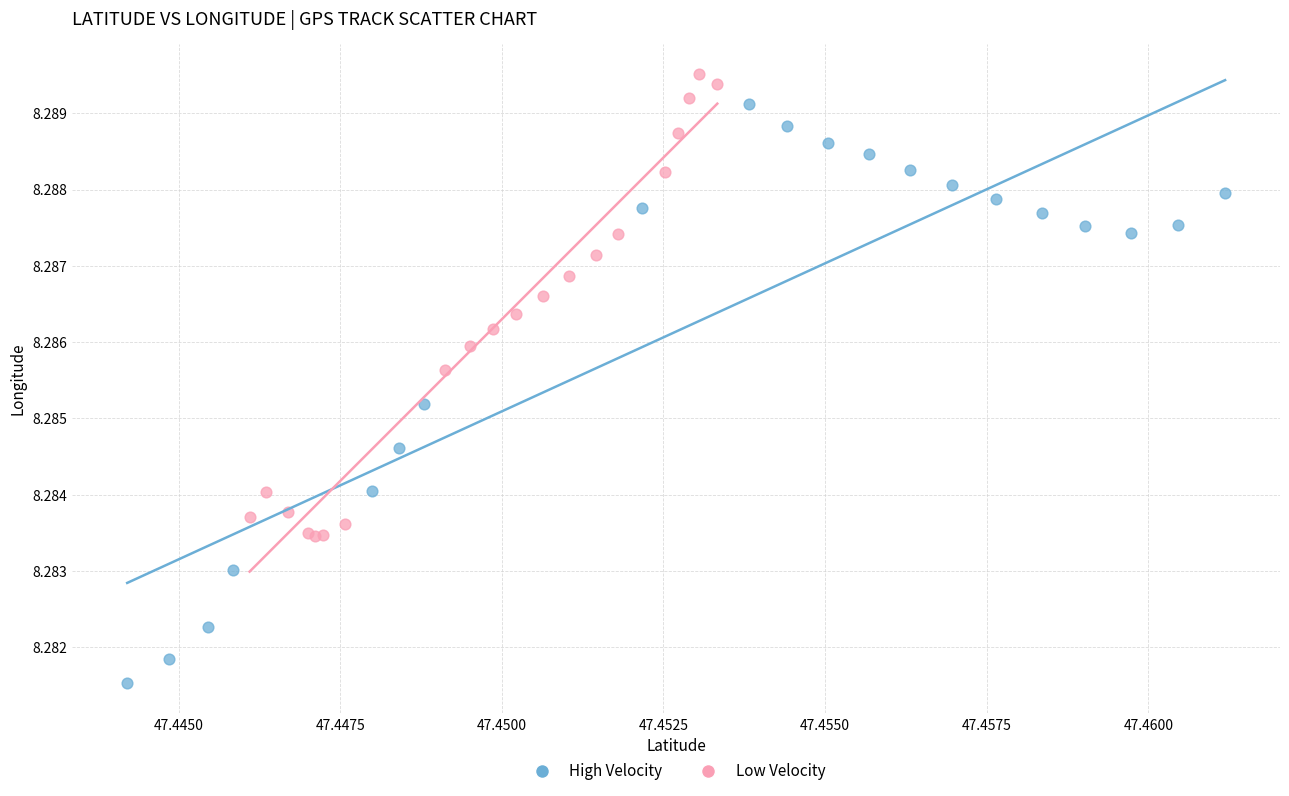

Which series contains the highest Y value?

Low Velocity